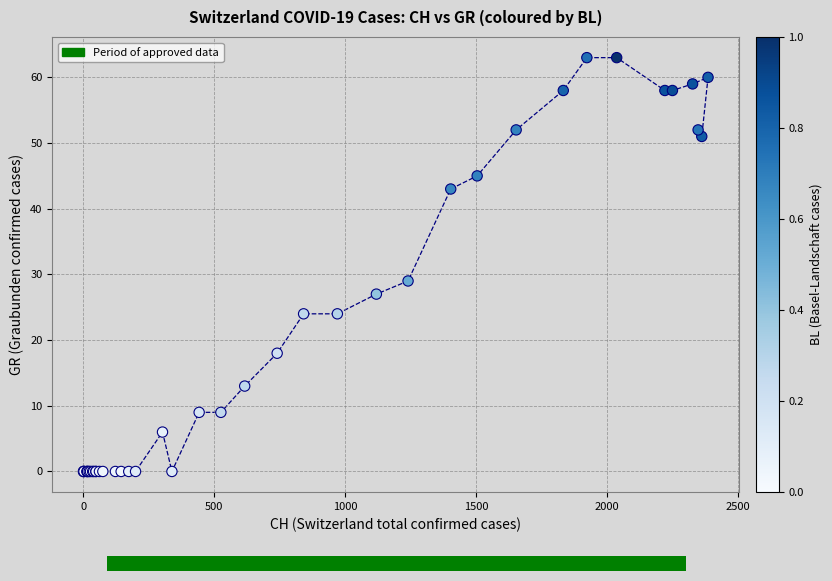

What Y value in the scatter plot is closest to 31?

29